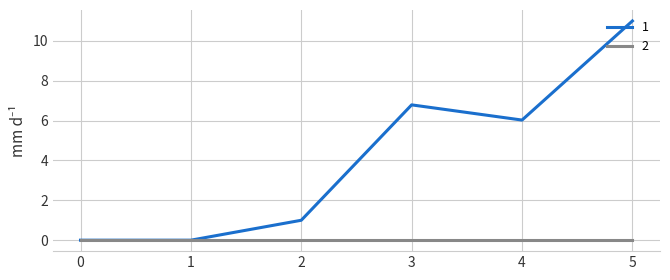

How many lines are shown in the chart?

2